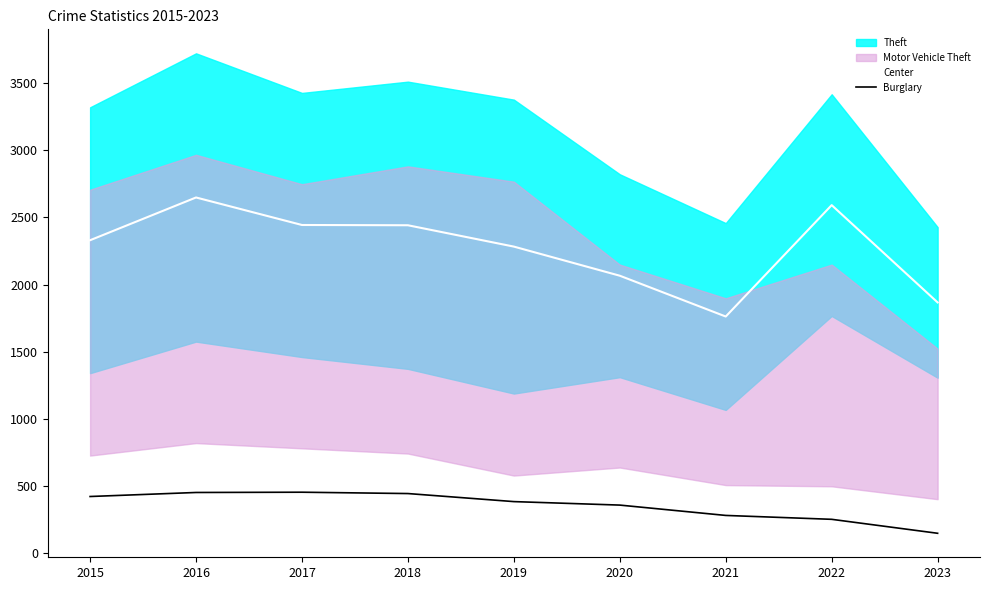

Which series has the largest total across all categories?

Center